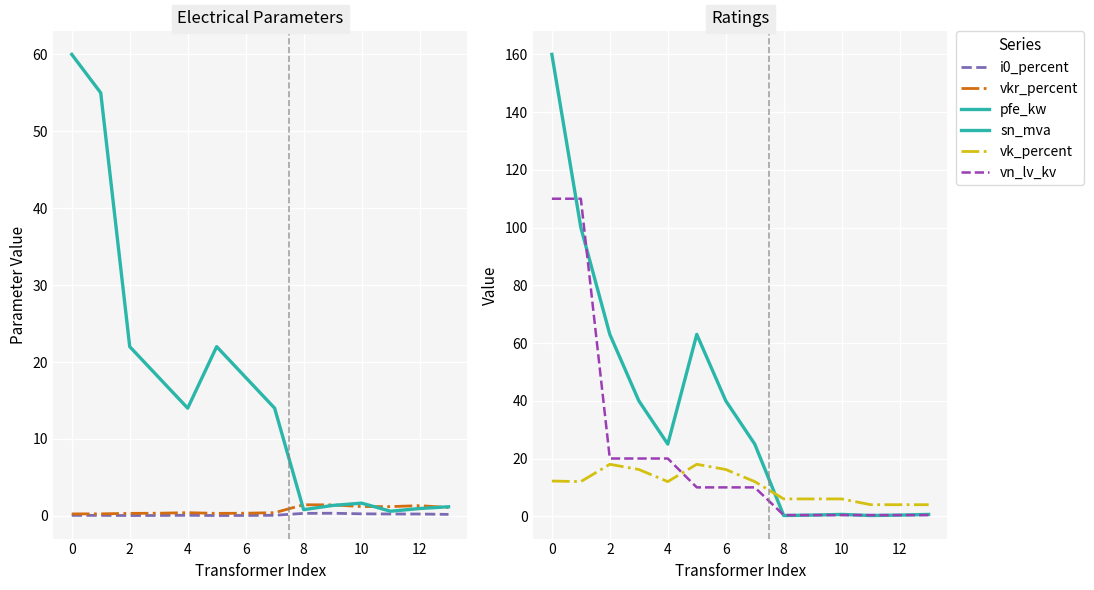

At how many categories does at least one series exceed 137?

1